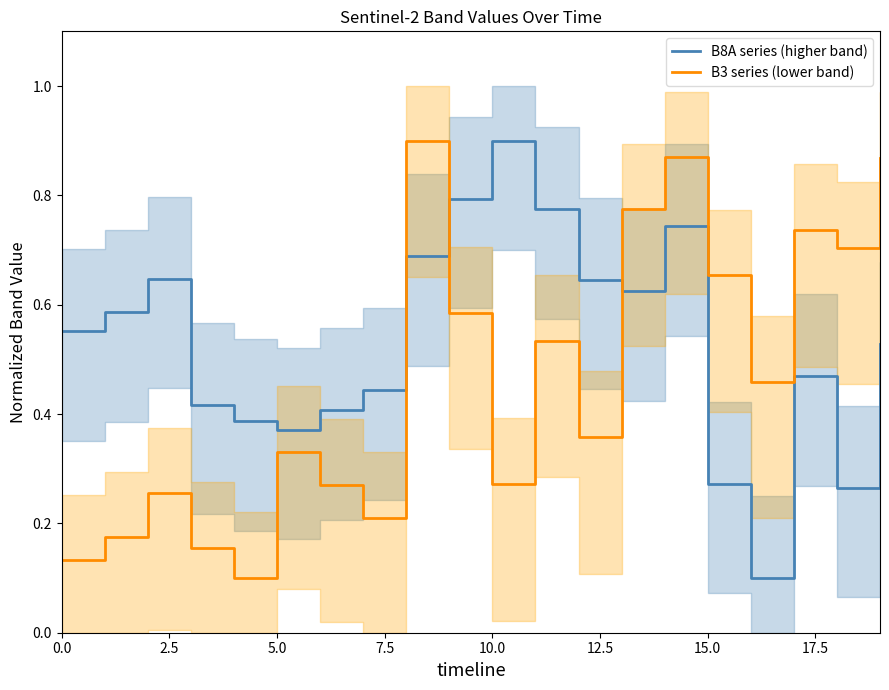

True or false: B3 series (lower band) and B8A series (higher band) cross at least once.

True